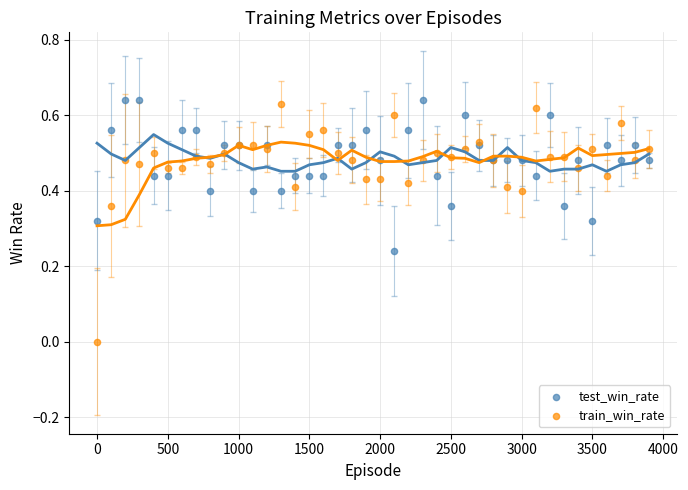

Which series contains the lowest Y value?

train_win_rate